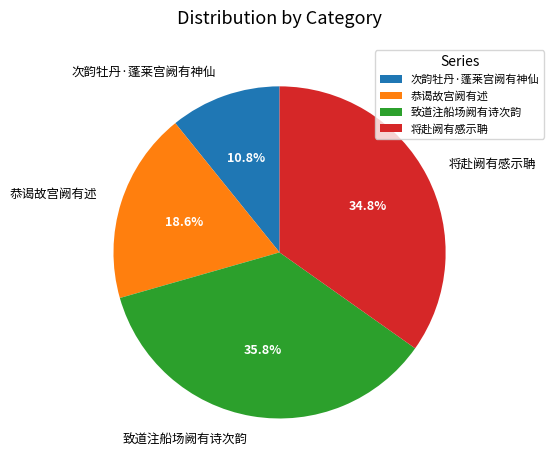

How many slices are in this pie chart?

4